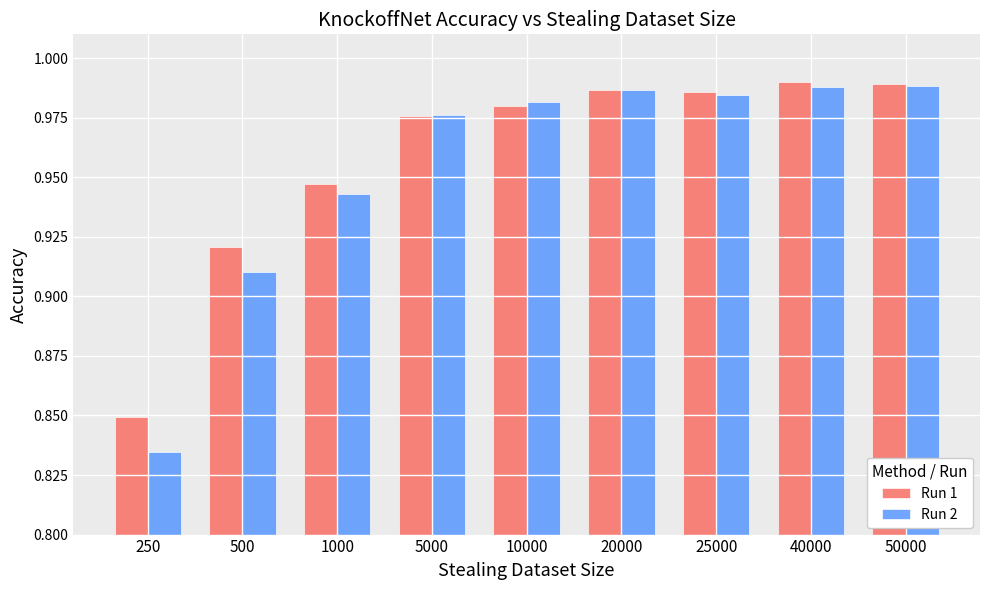

At which label does Run 2 reach its minimum?

250